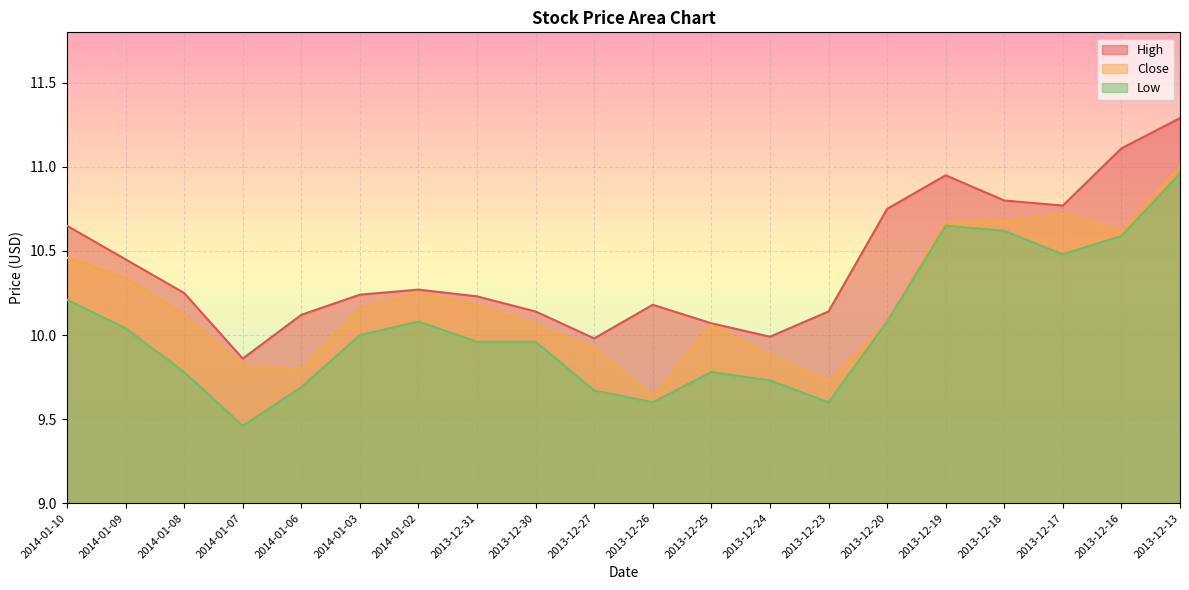

How many lines are shown in the chart?

3